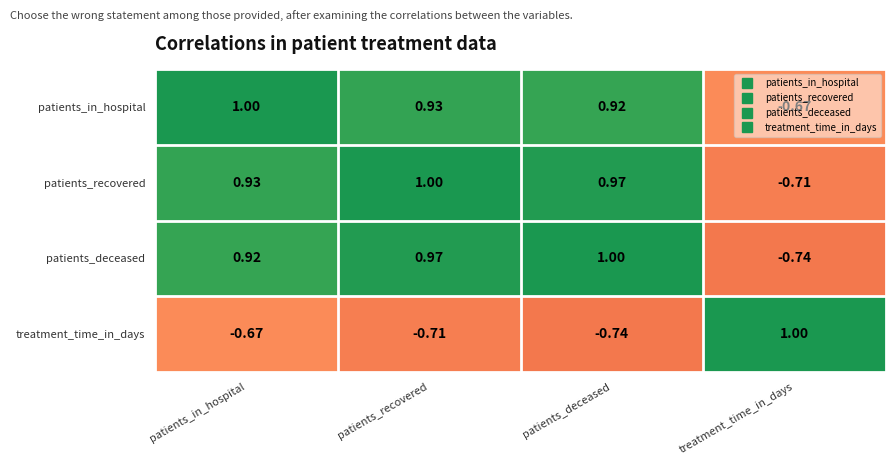

Count the number of data series in this chart.

4